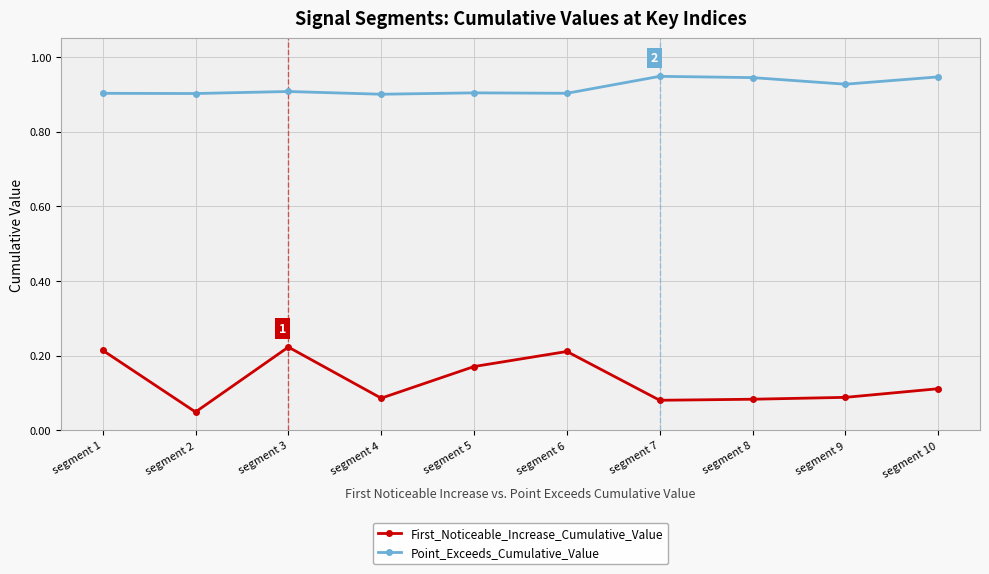

How many distinct data groups are displayed?

2